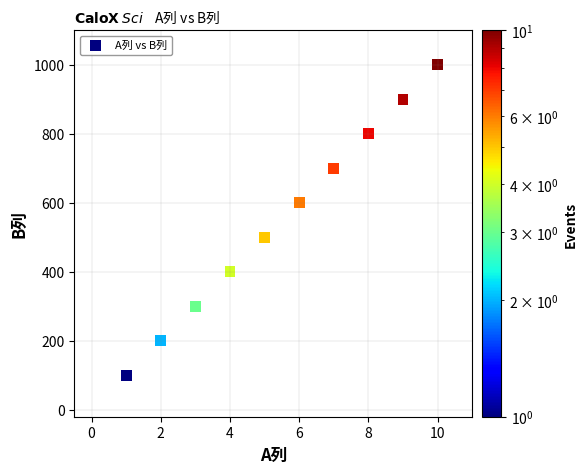

What is the average X value?

6